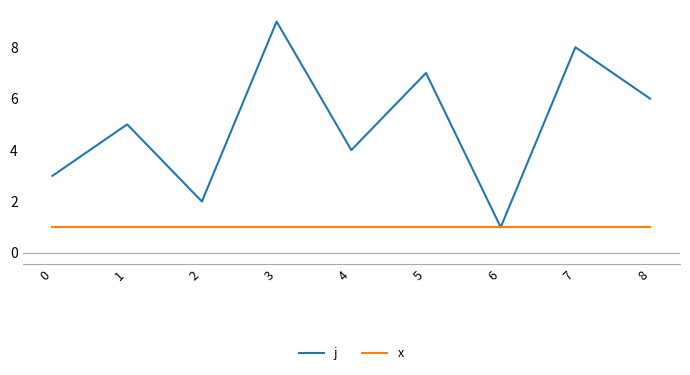

At which label does j reach its minimum?

6